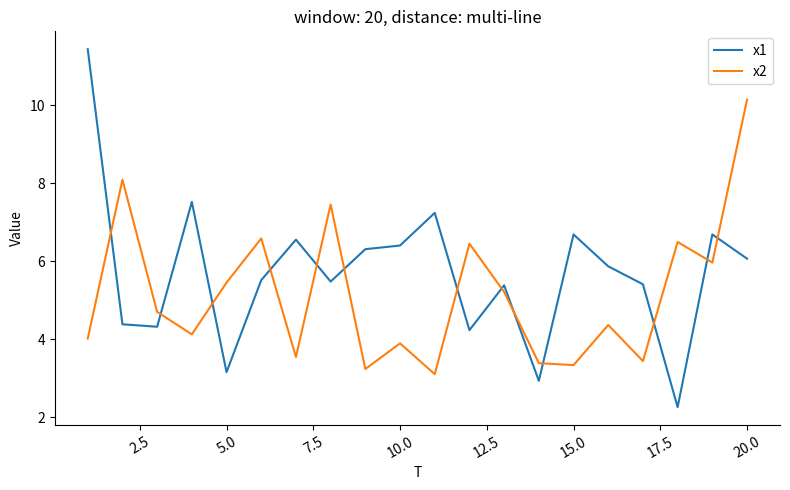

At how many categories does at least one series exceed 5?

18